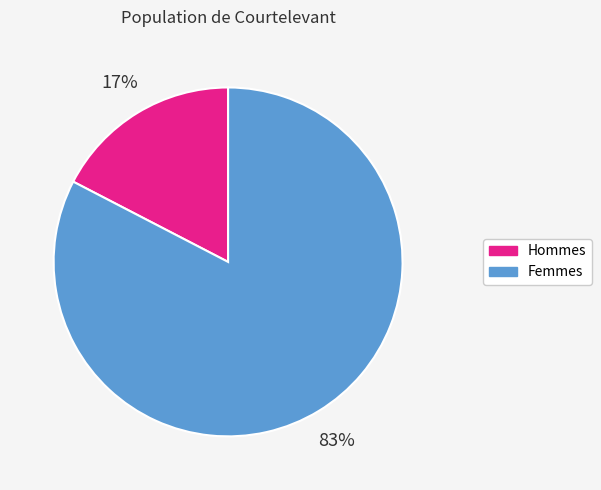

To the nearest percent, what is the average slice percentage?

50%